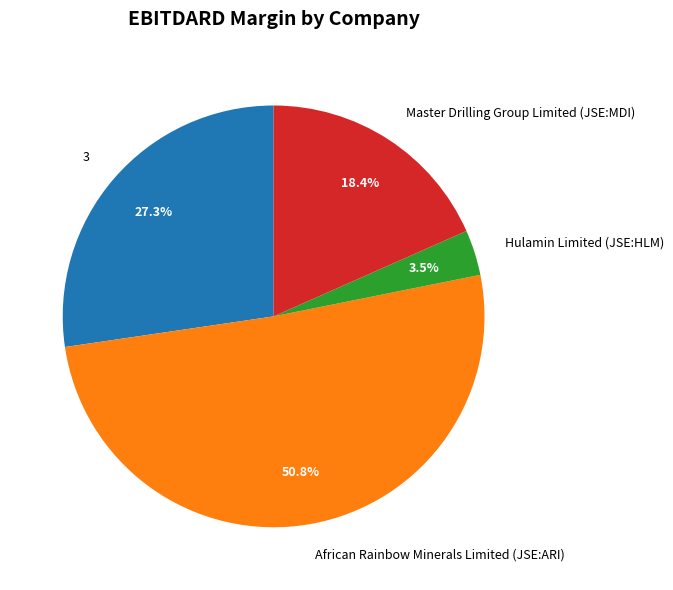

Is African Rainbow Minerals Limited (JSE:ARI) the majority of the pie?

Yes